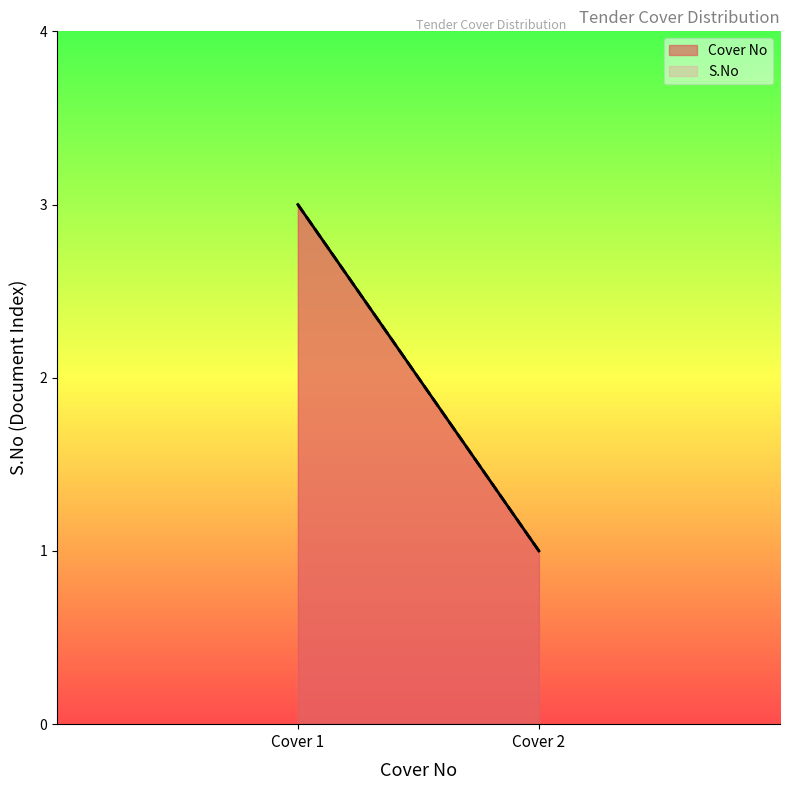

List the series in order of their overall mean, lowest first.

Cover No, S.No